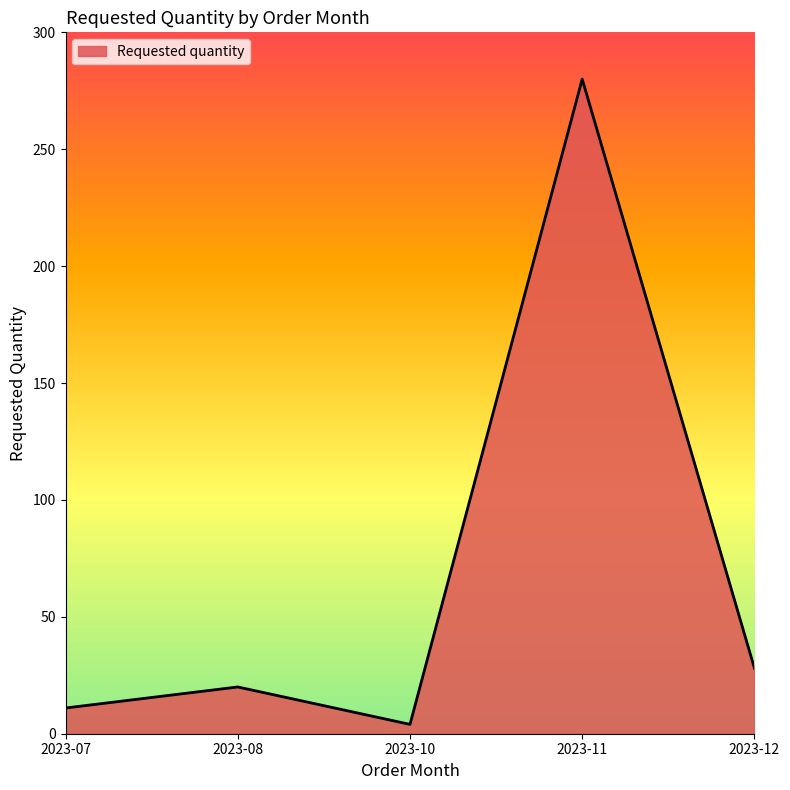

Reading right to left, transcribe all the data shown in this chart.

28	280	4	20	11